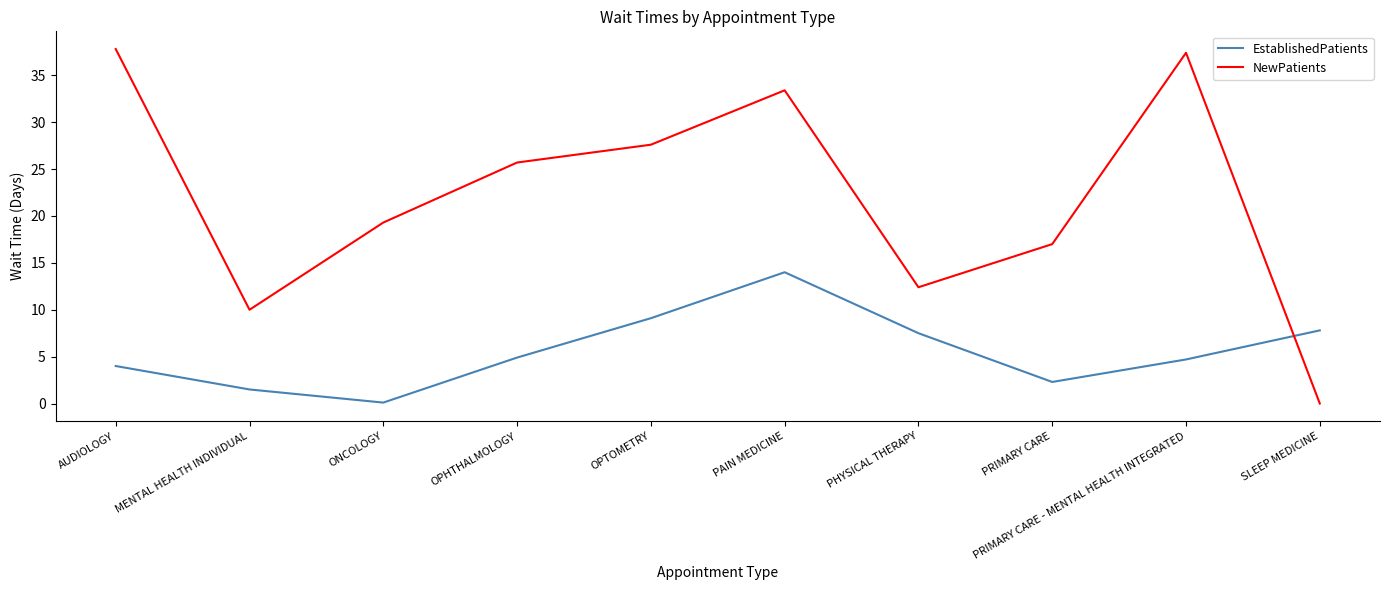

At which label does NewPatients first exceed 25?

AUDIOLOGY